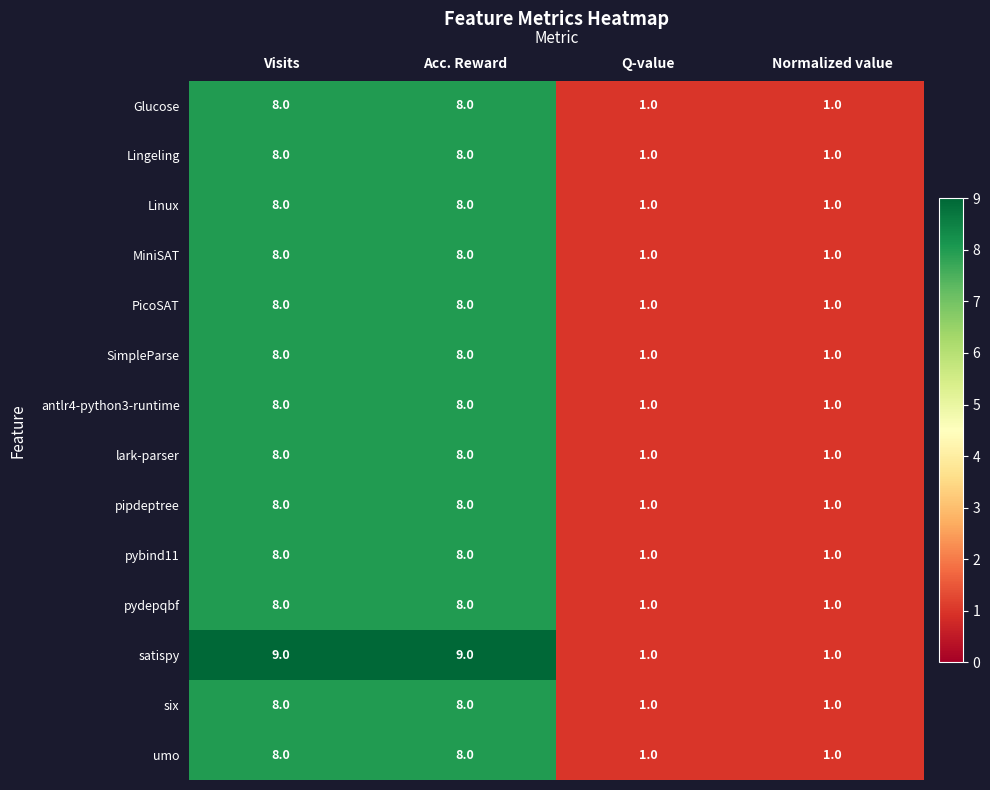

True or false: pydepqbf has a value of 14 at Acc. Reward.

False